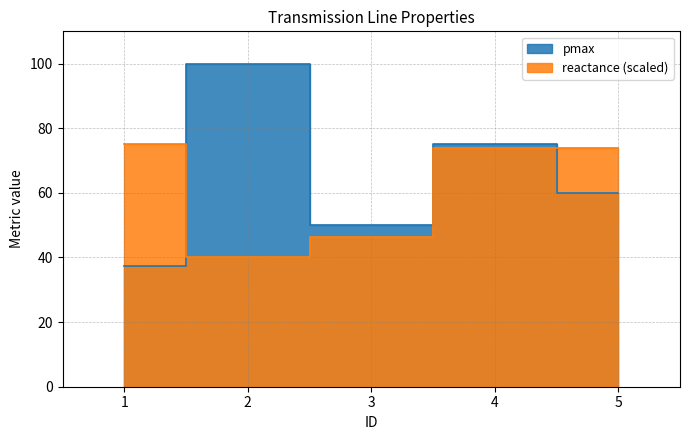

How many intersections are there between pmax and reactance?

2